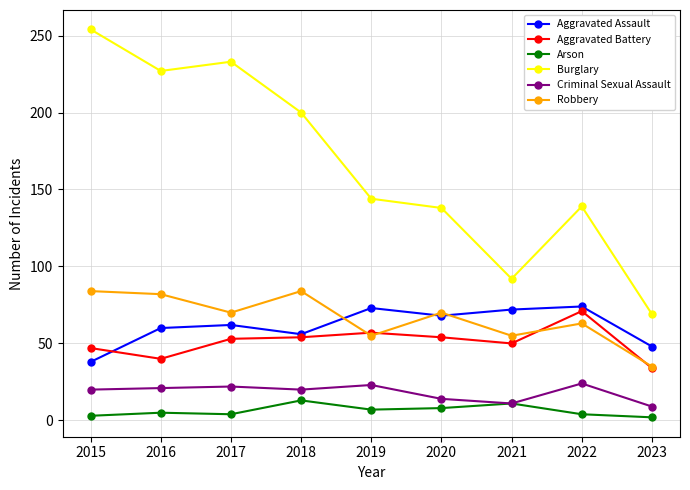

What are all the series names shown in the legend?

Aggravated Assault, Aggravated Battery, Arson, Burglary, Criminal Sexual Assault, Robbery